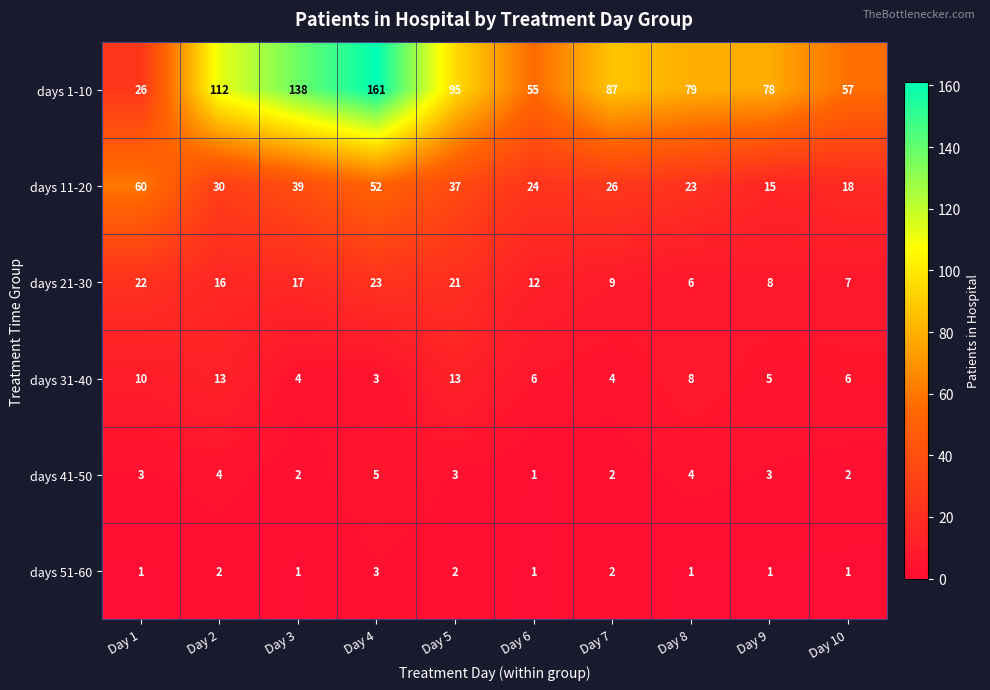

What is the spread (max minus min) of values at Day 9?

77